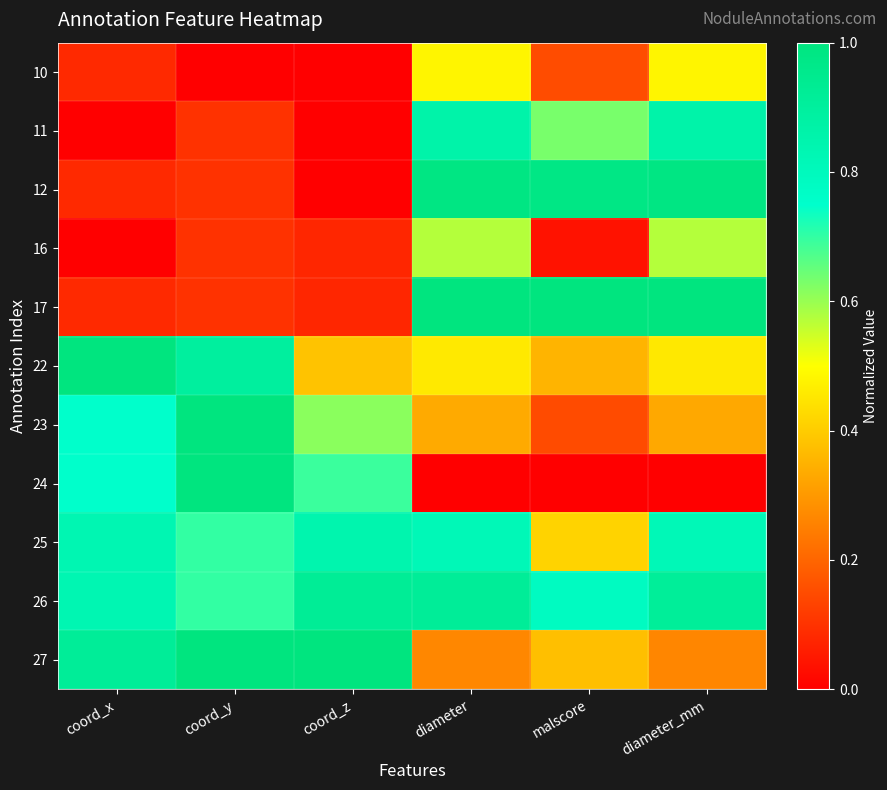

Which has a higher value, coord_x or malscore?

malscore